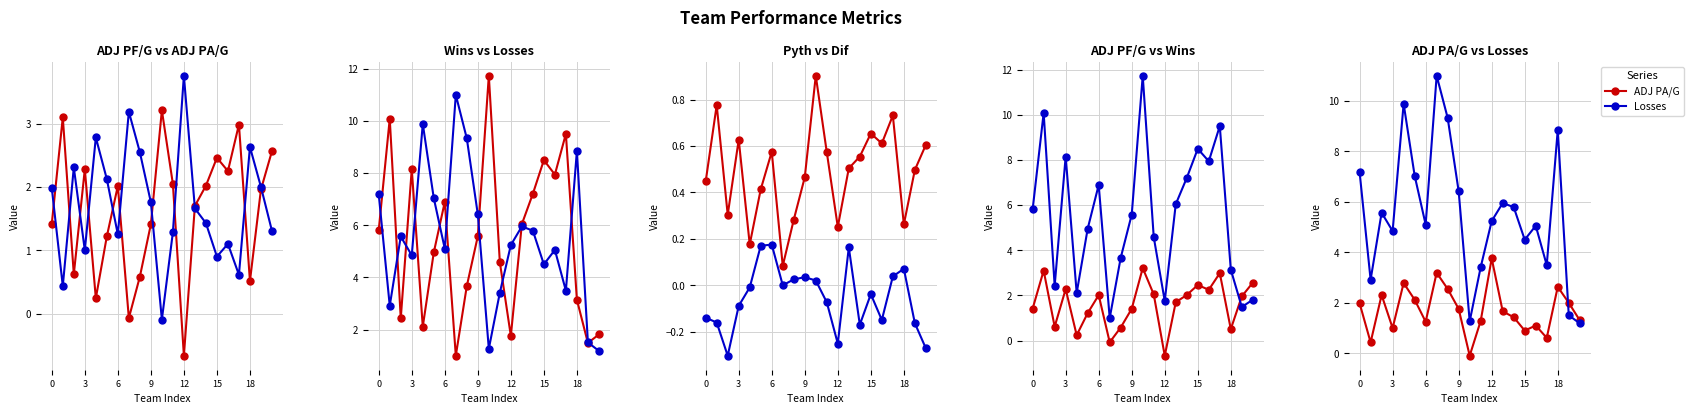

How many lines are shown in the chart?

6